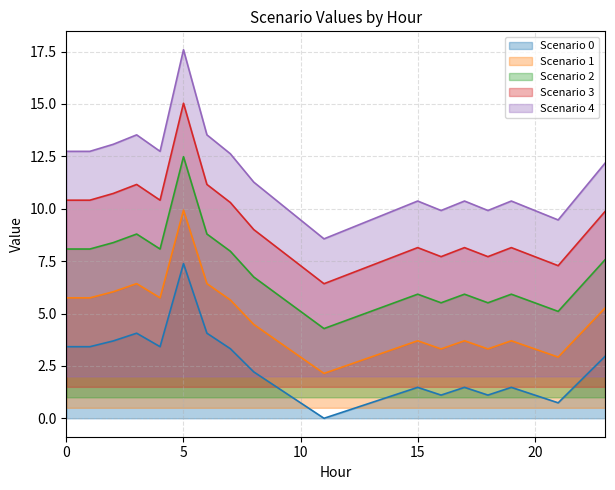

True or false: 1 and 0 cross at least once.

False